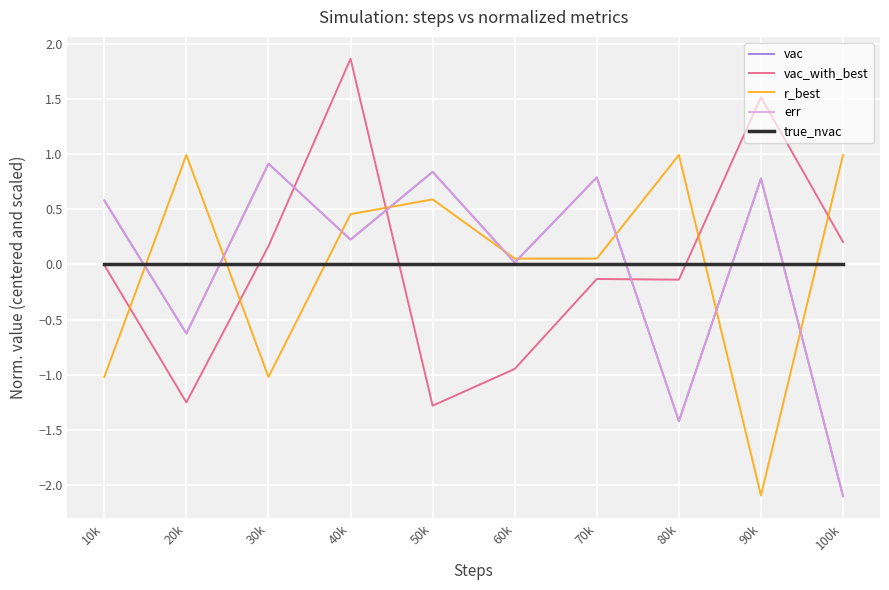

What value does the r_best series have at 90k?

-2.1